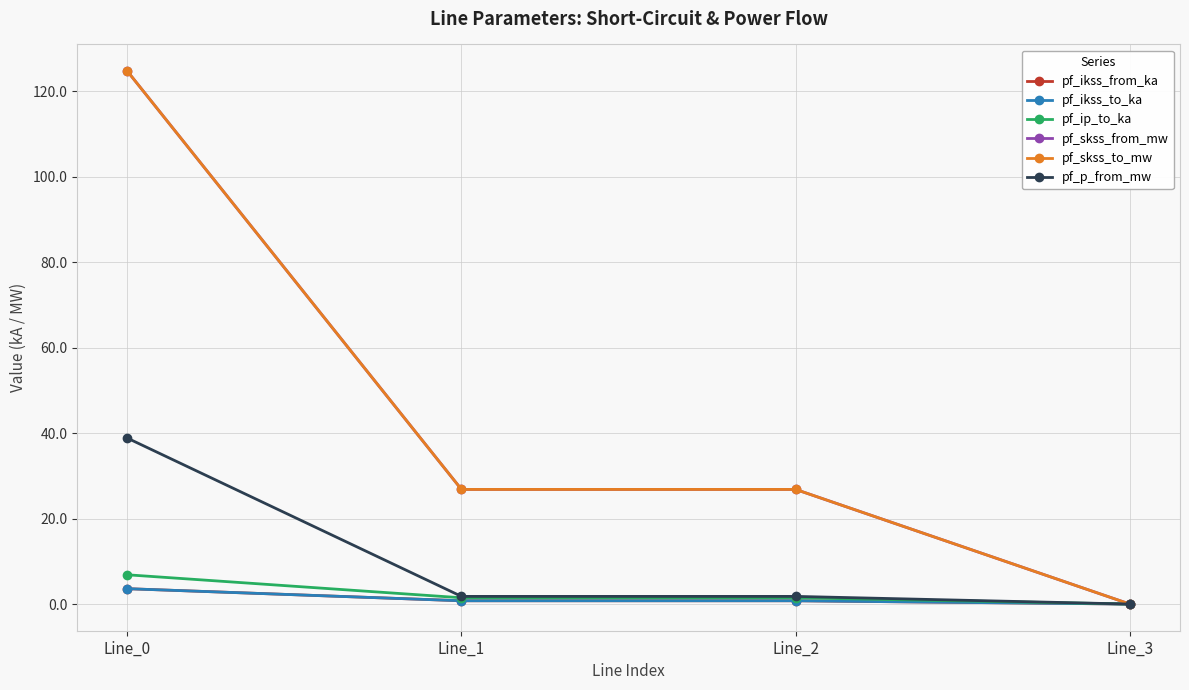

How many lines are shown in the chart?

6